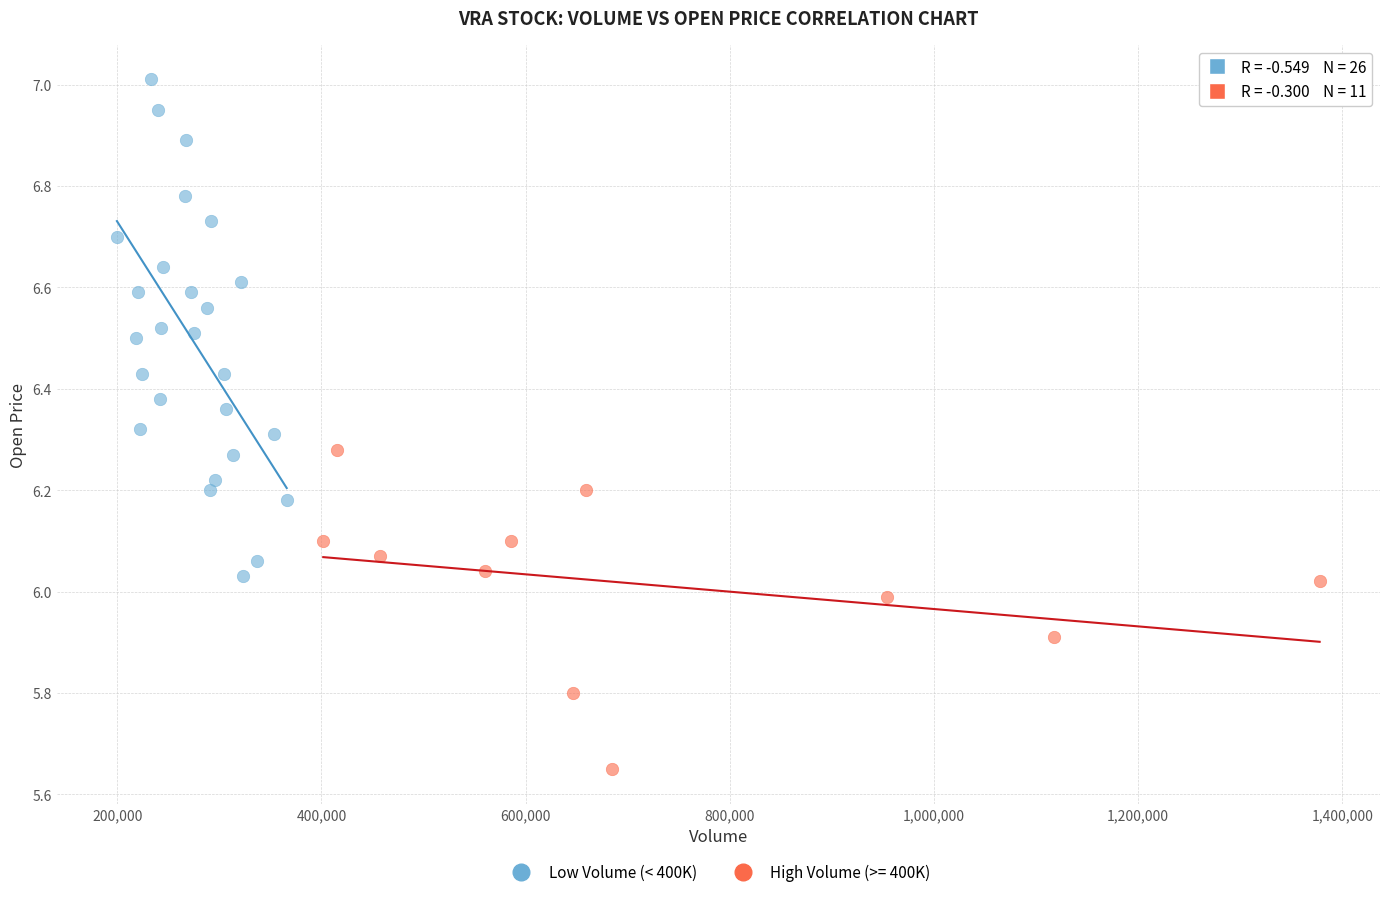

Which series reaches the minimum Y coordinate?

High Volume (>= 400K)